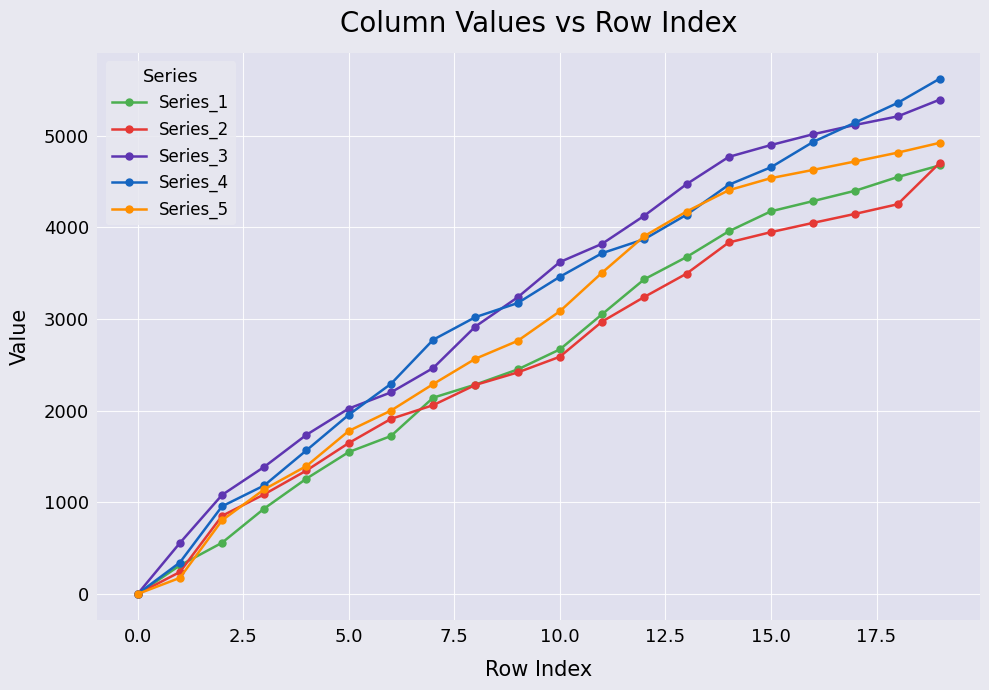

True or false: Series_1 has more than 2 interior local peaks.

False